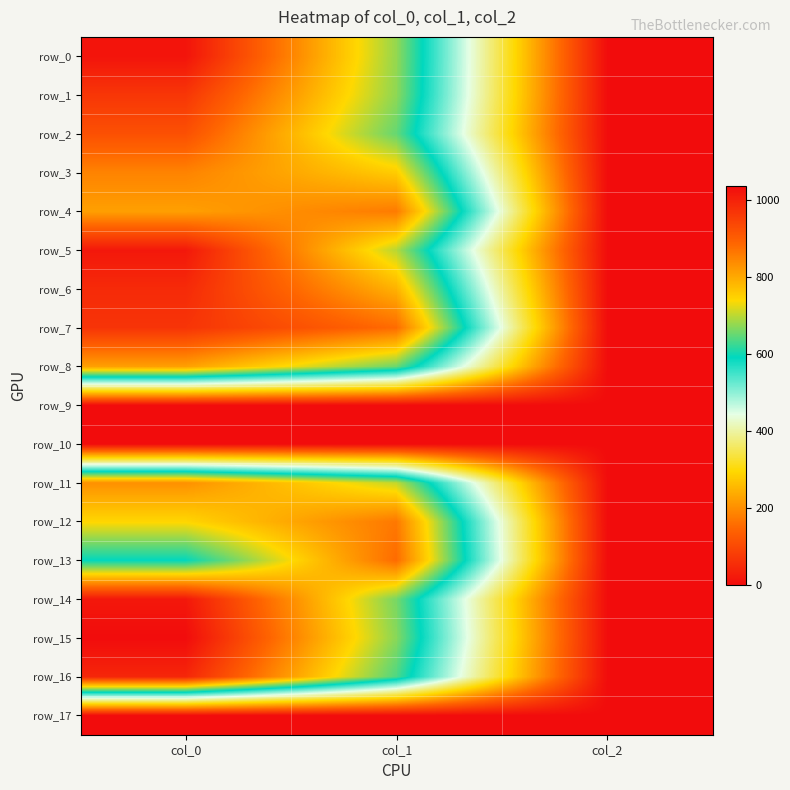

What is the sum of all row_7 values?

1852.9